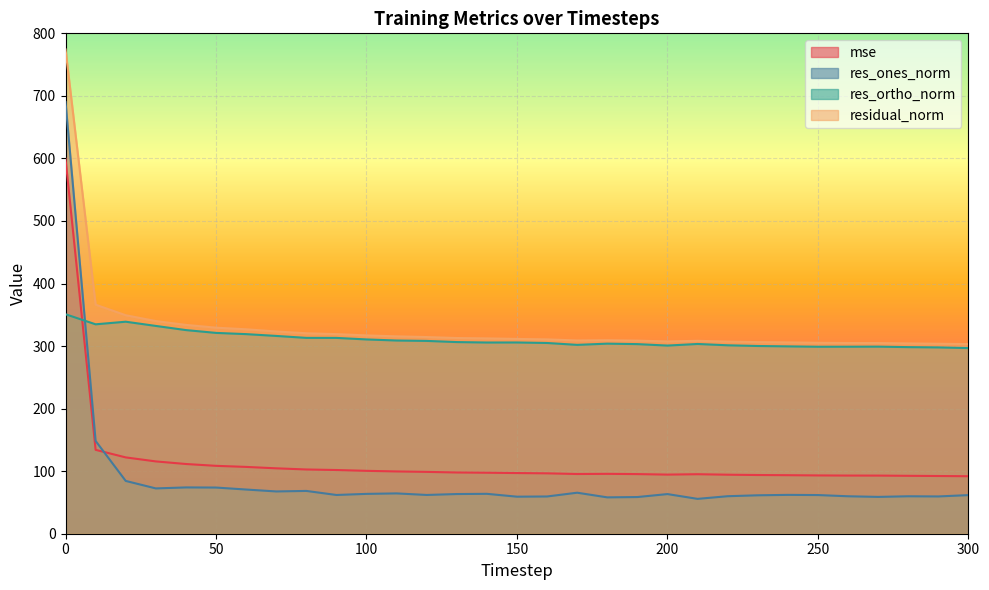

The mse series shows 37.6 at 60. True or false?

False